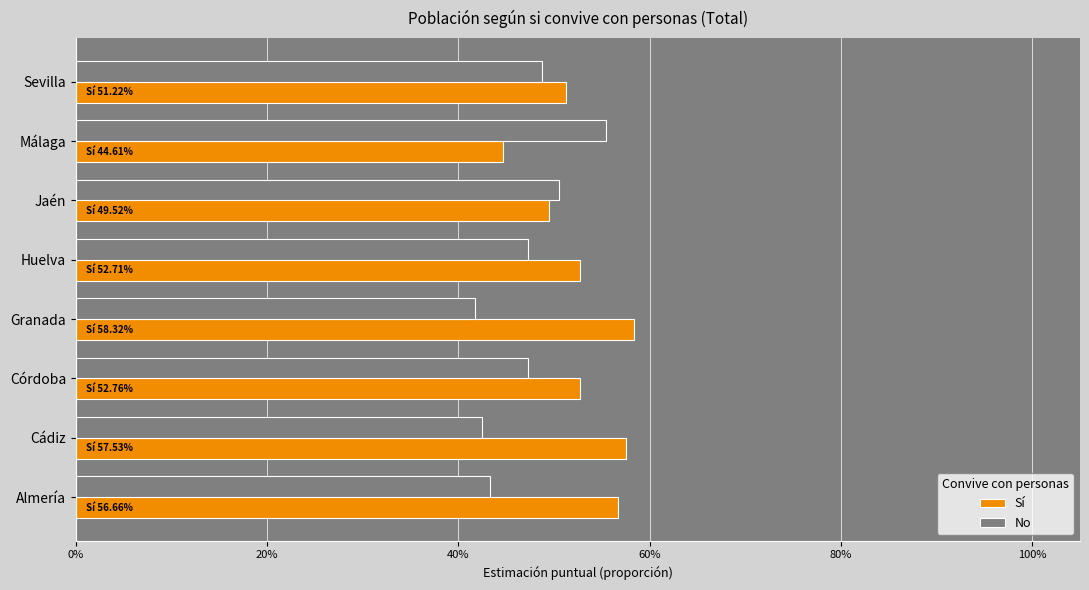

What are all the series names shown in the legend?

Sí, No